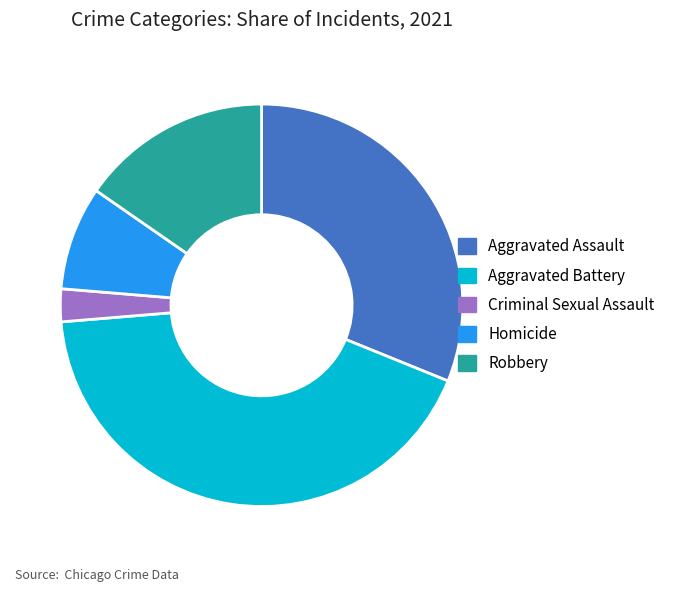

How many segments does this pie chart have?

5